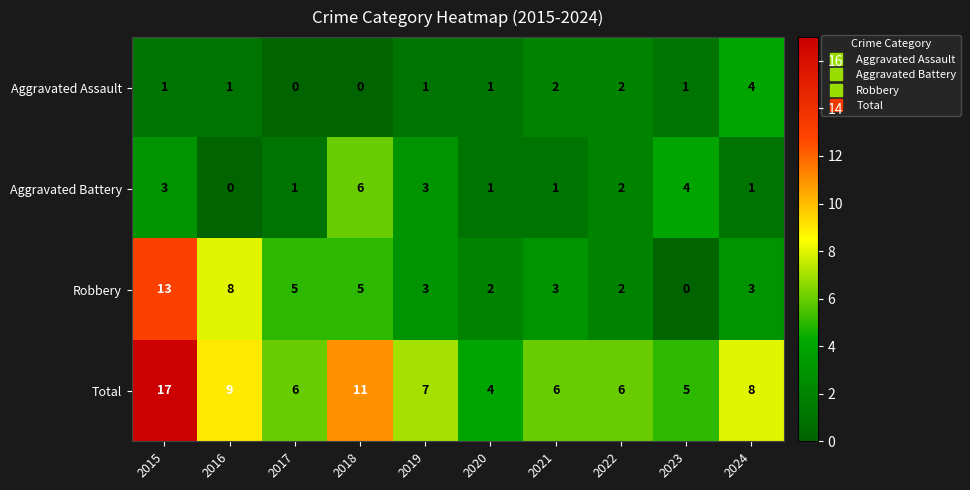

True or false: Aggravated Battery has a value of 3 at 2019.

True